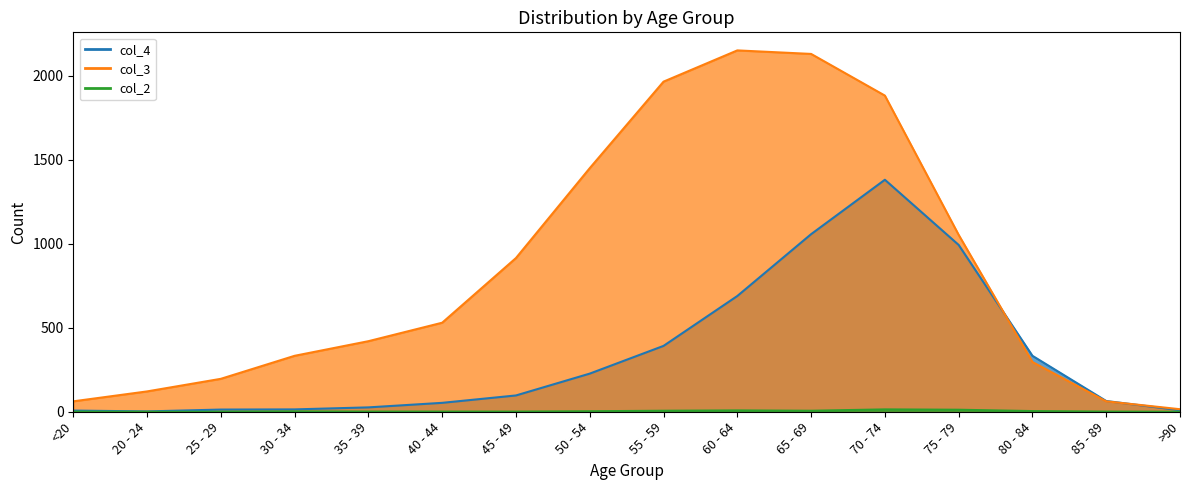

Does the chart display data point markers on the line(s)?

No